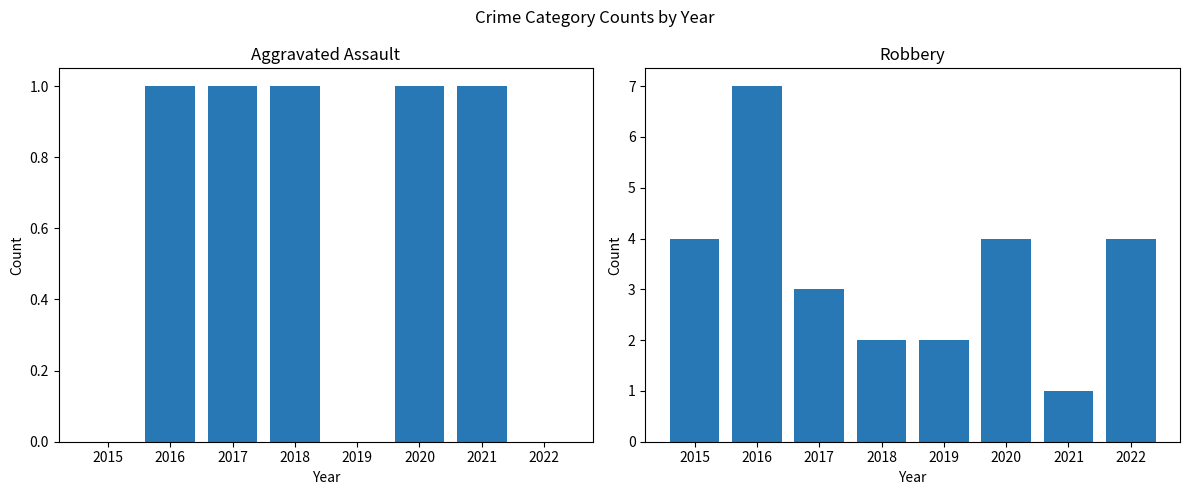

What is the sum of all Aggravated Assault values?

5